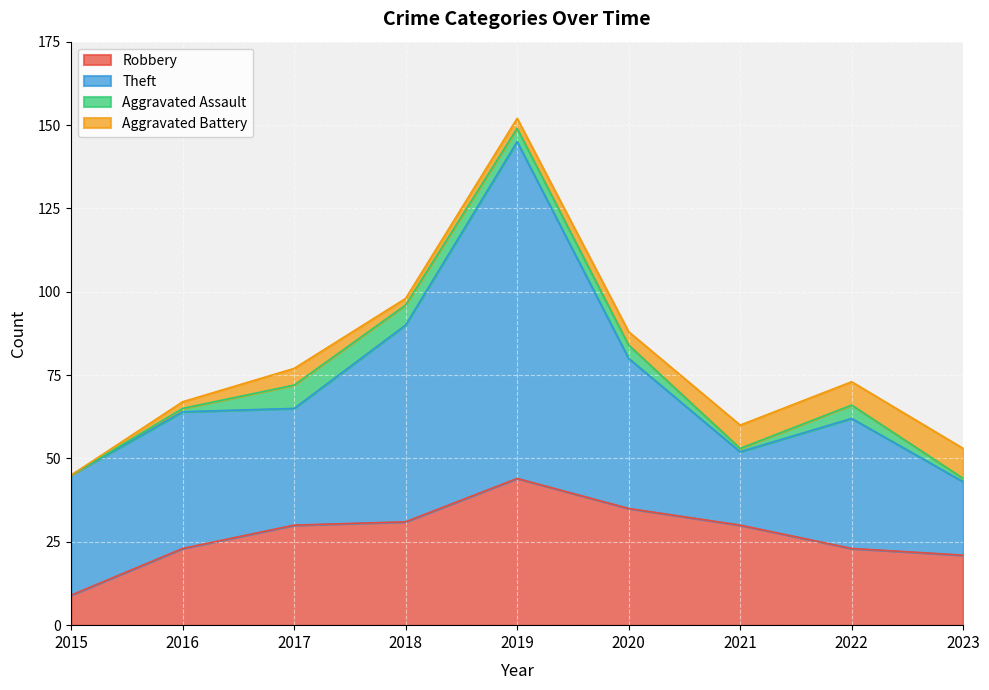

True or false: Aggravated Battery has more than 1 interior local peaks.

False